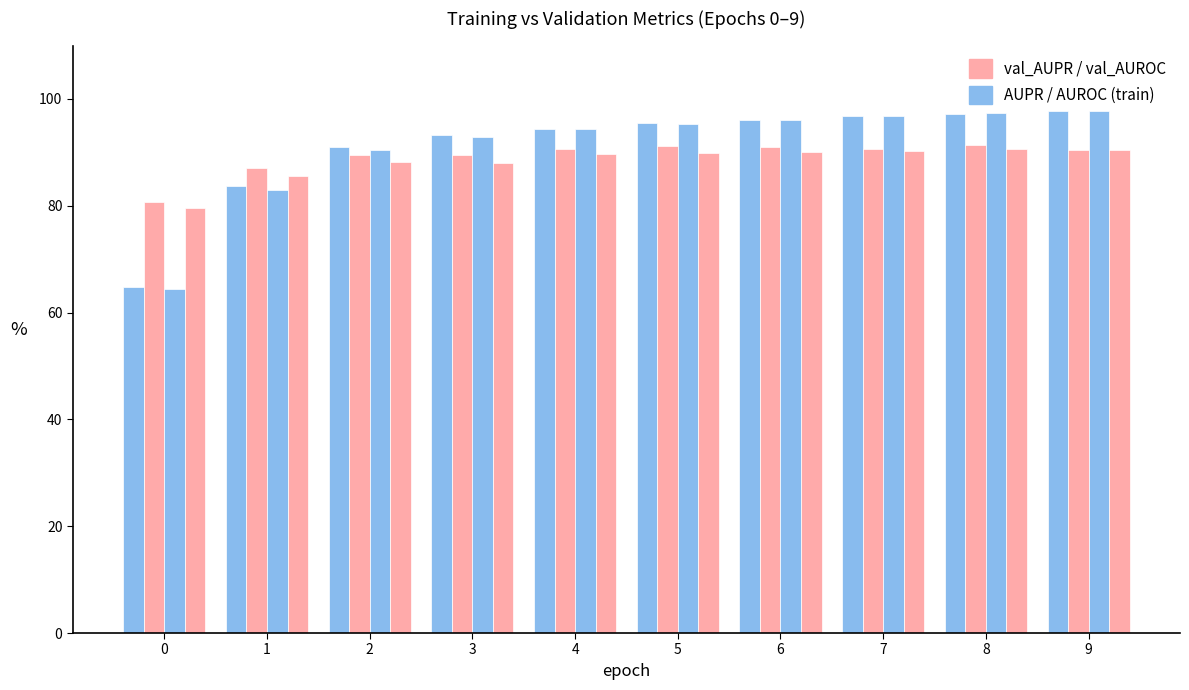

At which category is the sum across all series the highest?

8